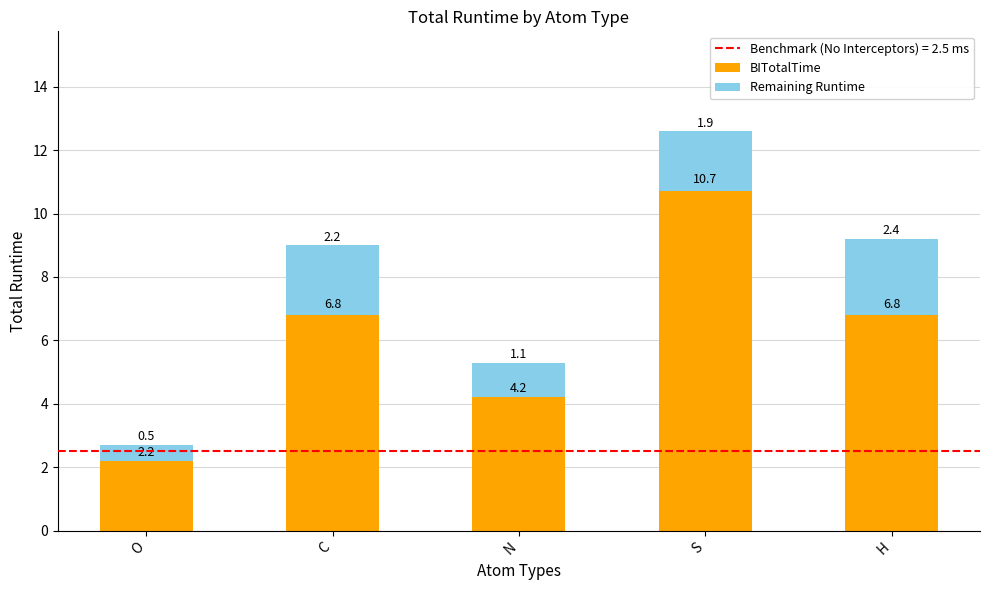

Is it true that BITotalTime equals 1.1 at O?

False